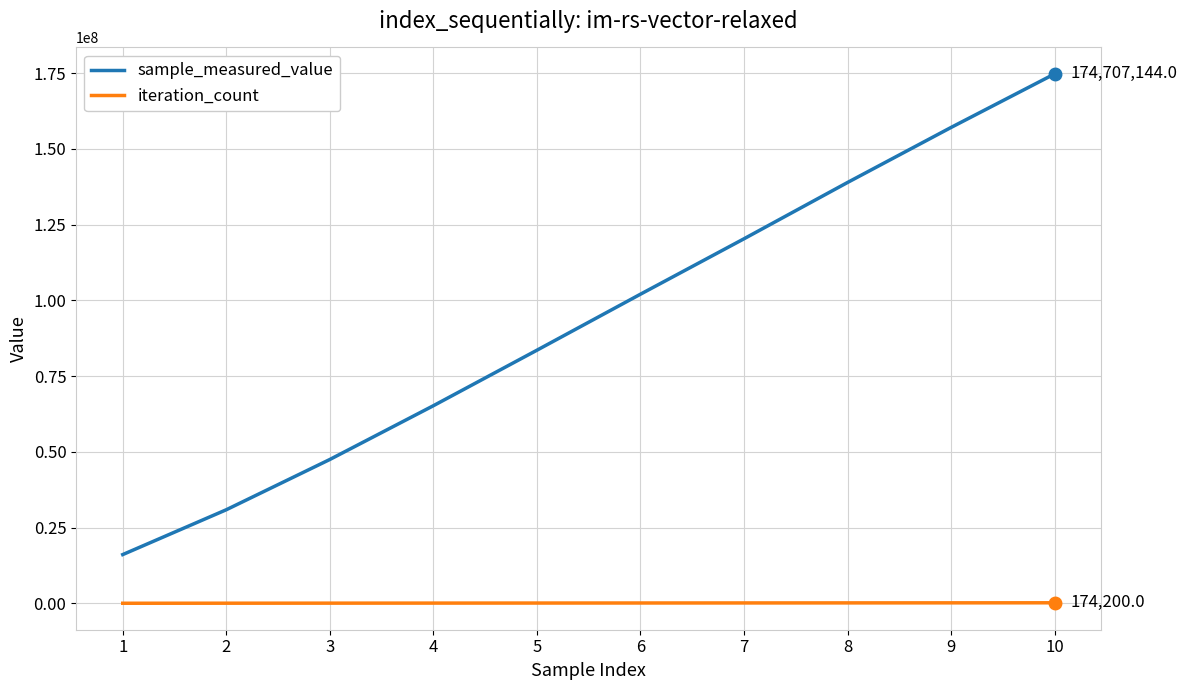

True or false: sample_measured_value has more than 1 interior local peaks.

False